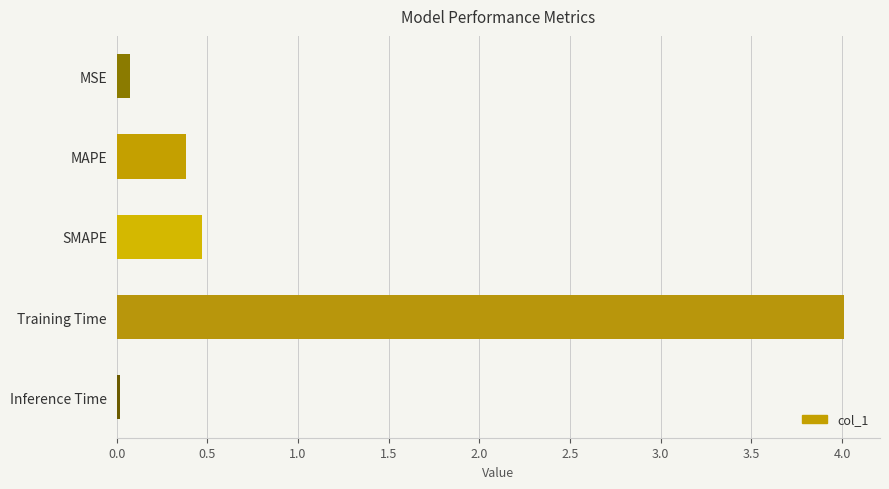

Between MAPE and SMAPE, which is larger?

SMAPE